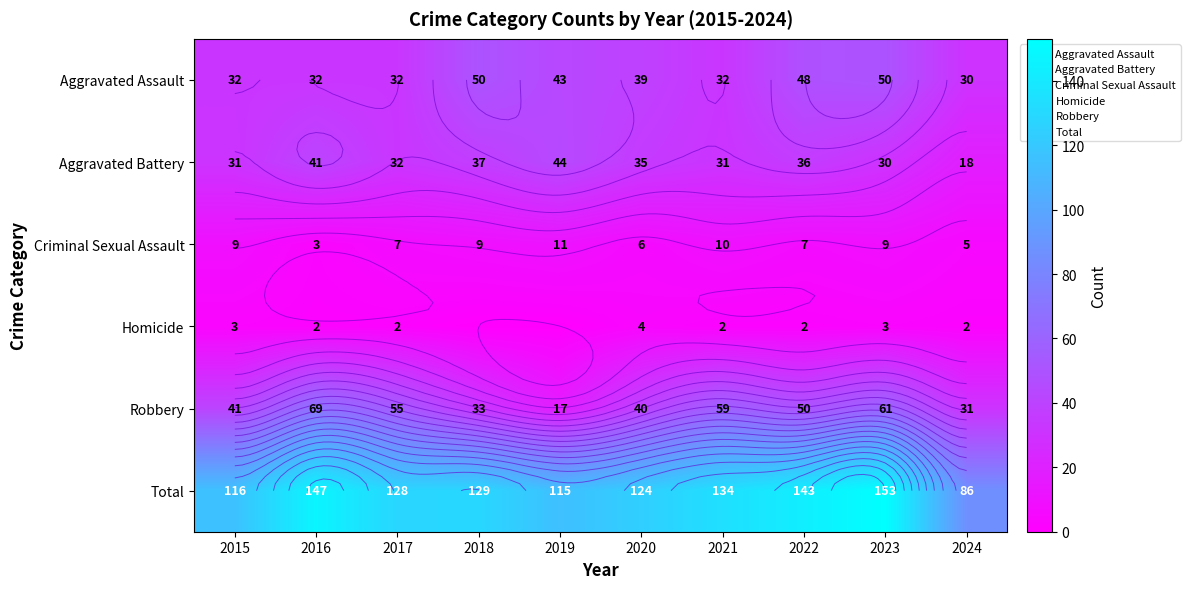

What is the average value of the Robbery series?

46